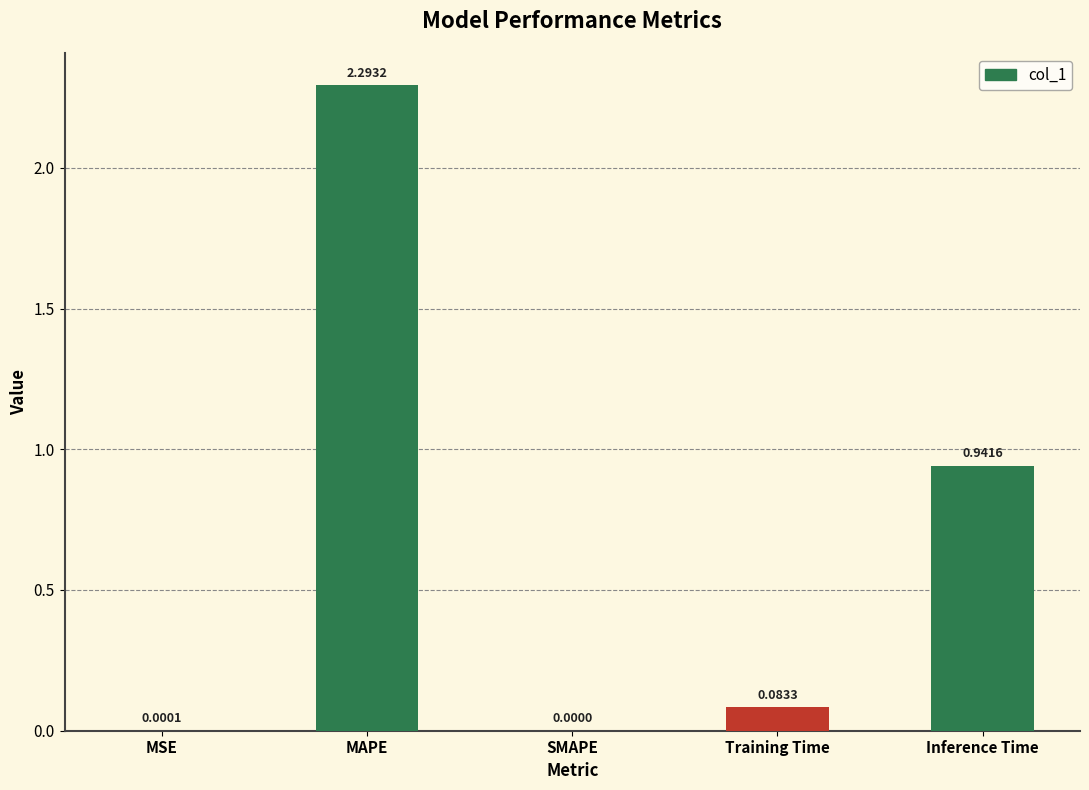

How many series are shown in this chart?

1